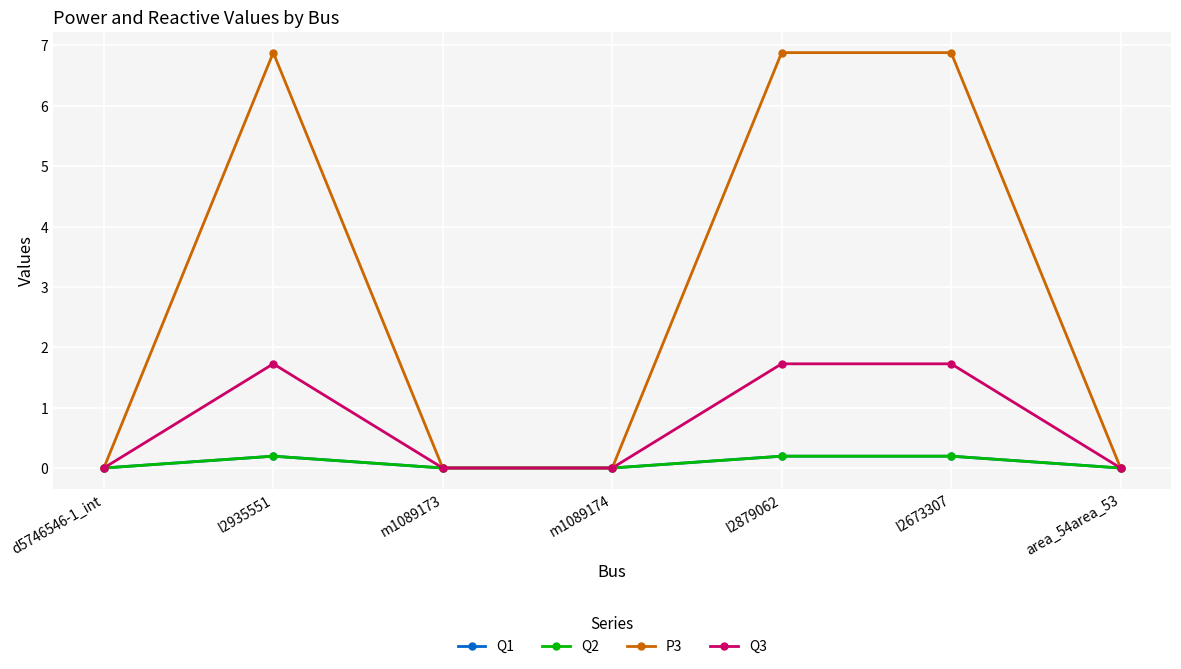

True or false: Q2 has a value of -0.1 at m1089173.

False